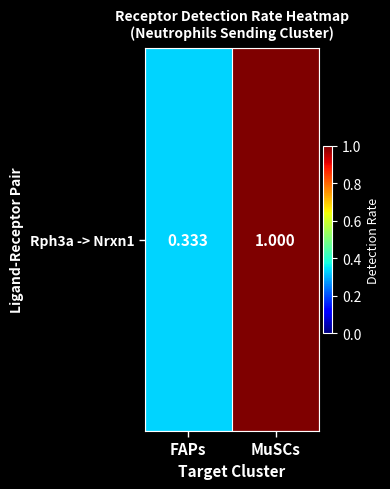

What is the difference between the maximum and minimum values?

0.7